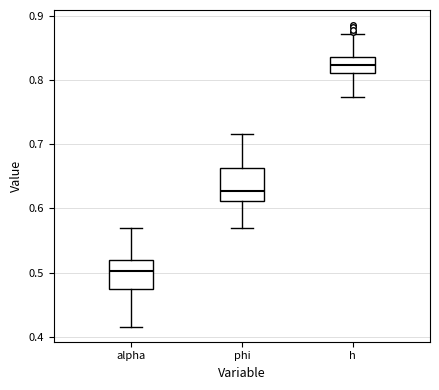

Which box's median line is the highest?

h